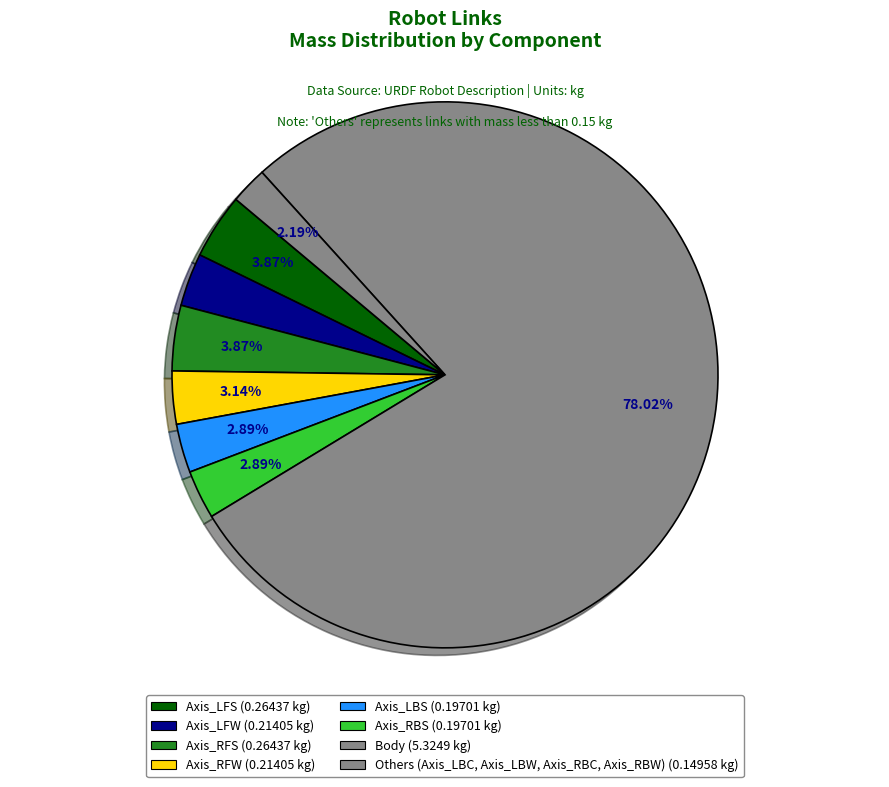

Count the number of slices in the pie.

8